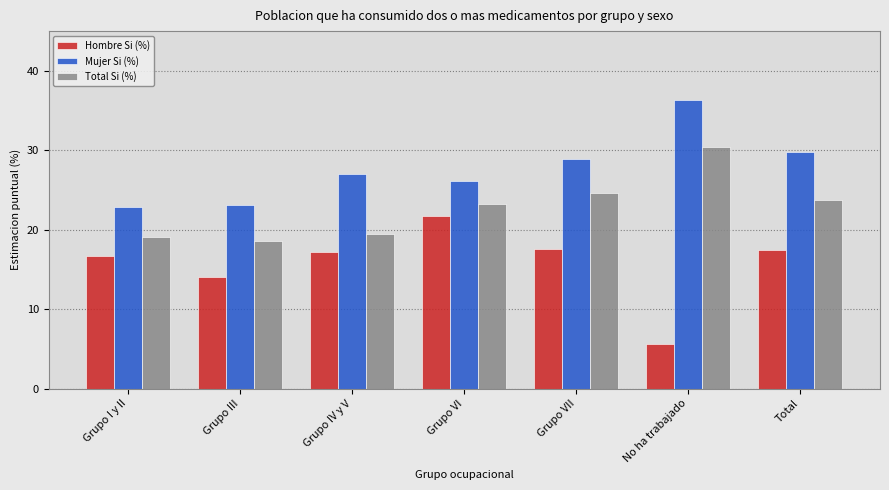

At Grupo VII, list the series in order from smallest to largest.

Hombre Si (%), Total Si (%), Mujer Si (%)